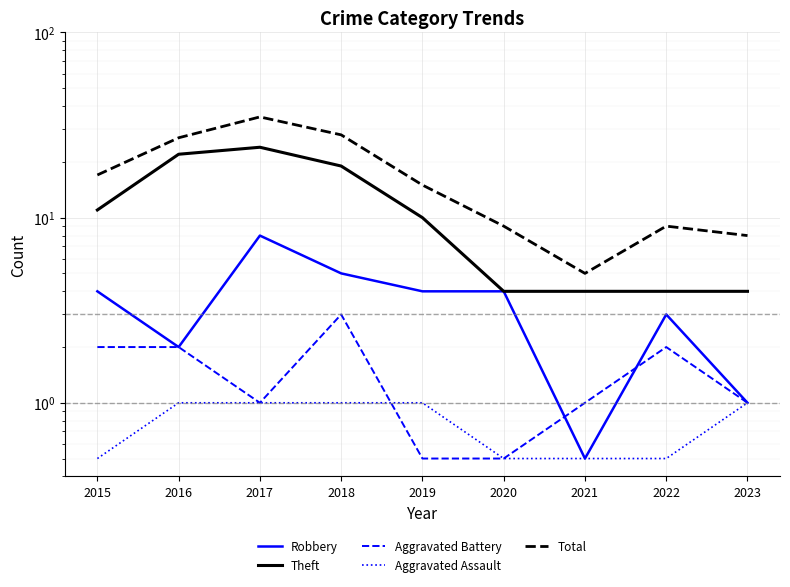

The Robbery series shows 3.0 at 2022. True or false?

True